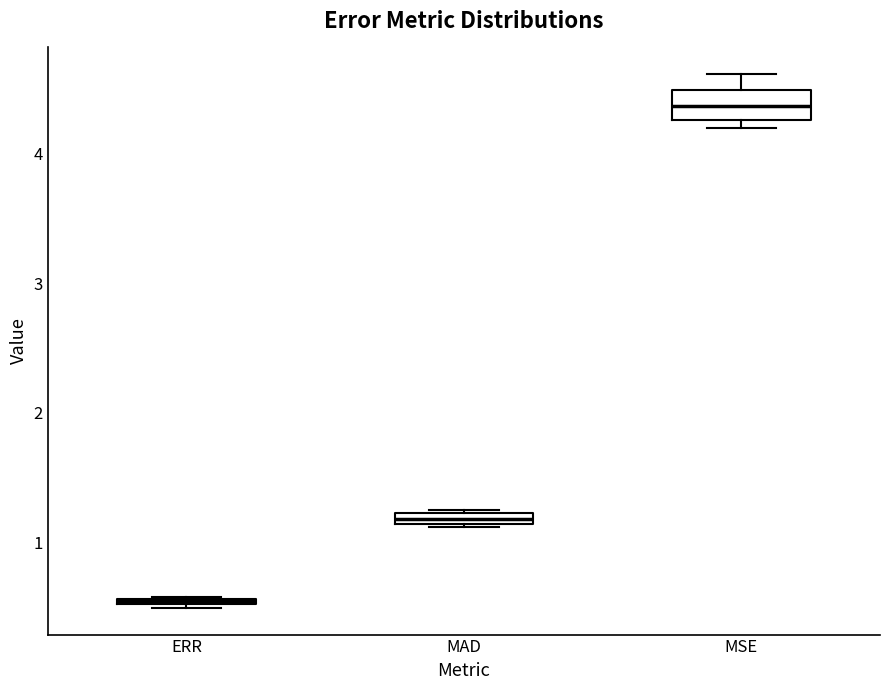

Which box has the lowest median line?

ERR